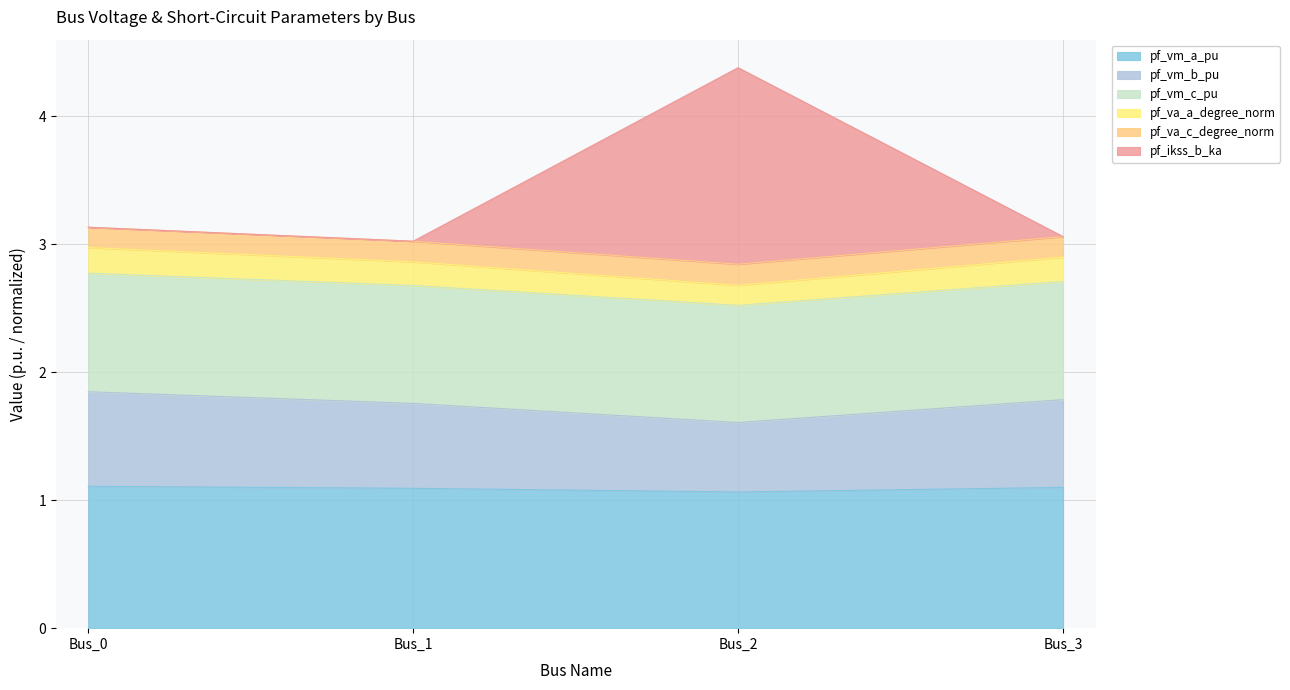

Does the chart have visible grid lines?

Yes